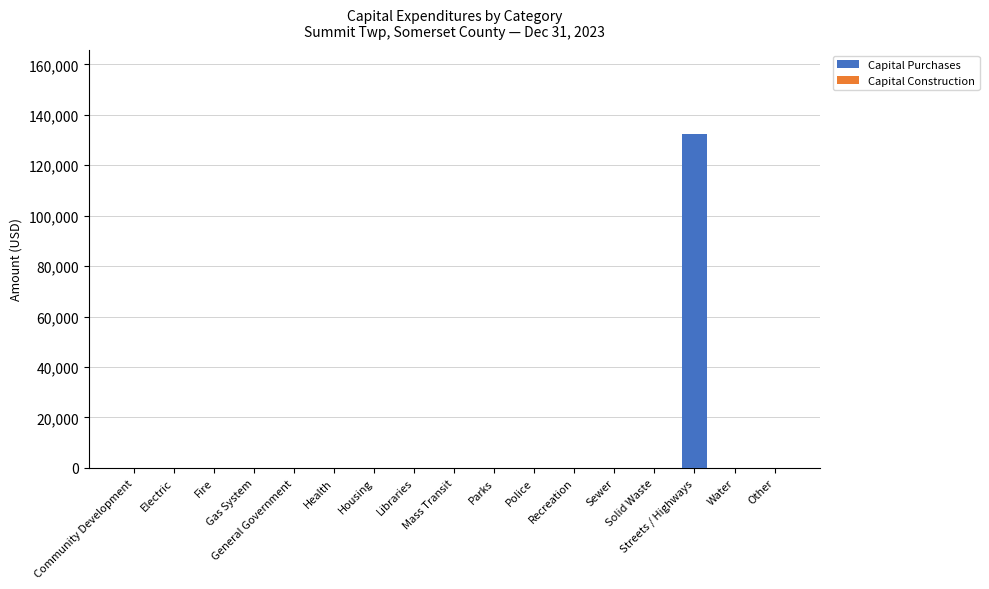

What is the greatest value displayed?

132524